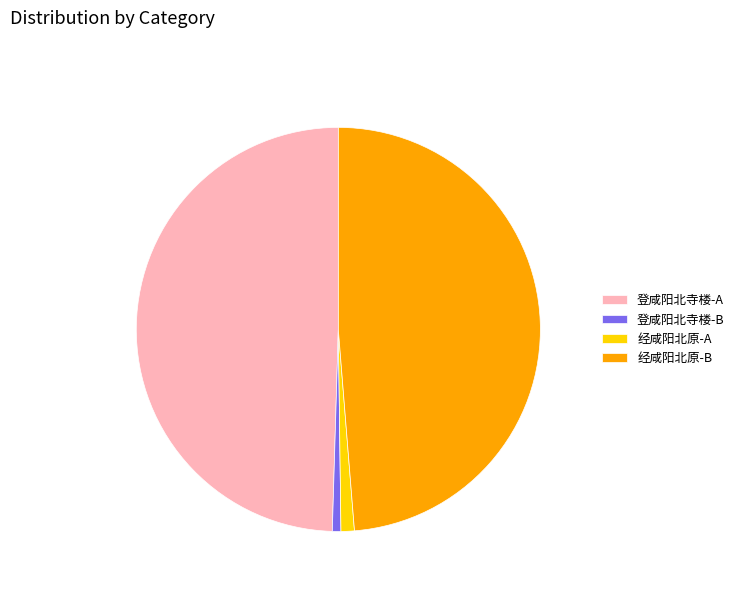

Is it true that 登咸阳北寺楼-A is 50% of the pie?

True